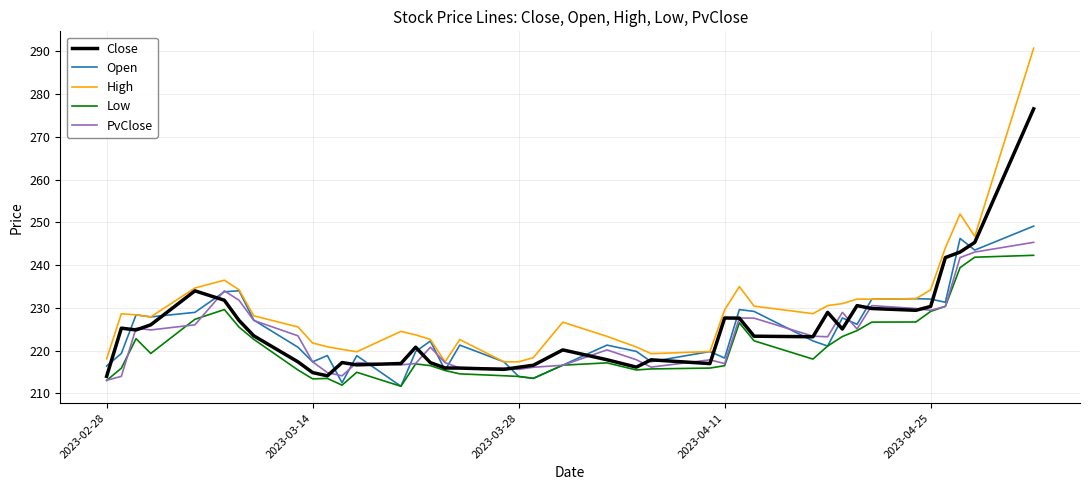

What are all the series names shown in the legend?

Close, Open, High, Low, PvClose